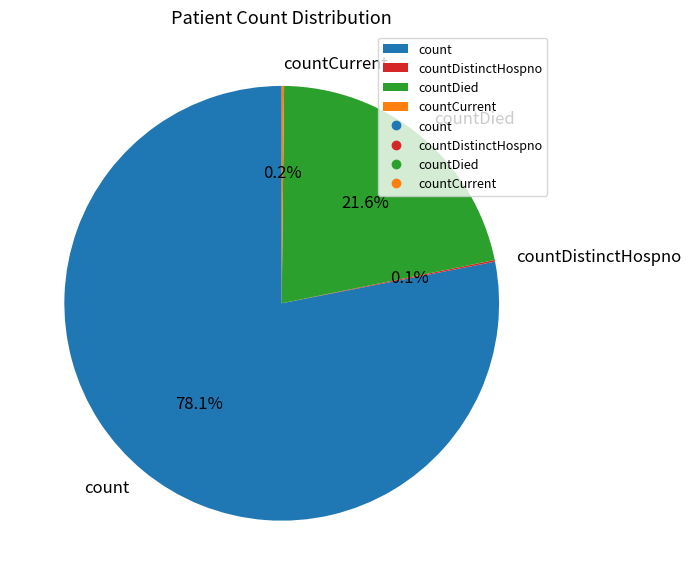

Does count account for over 50% of the chart?

Yes